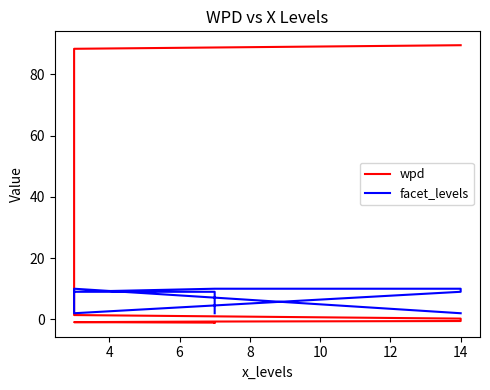

What is the label of the 1st point from the left?

14